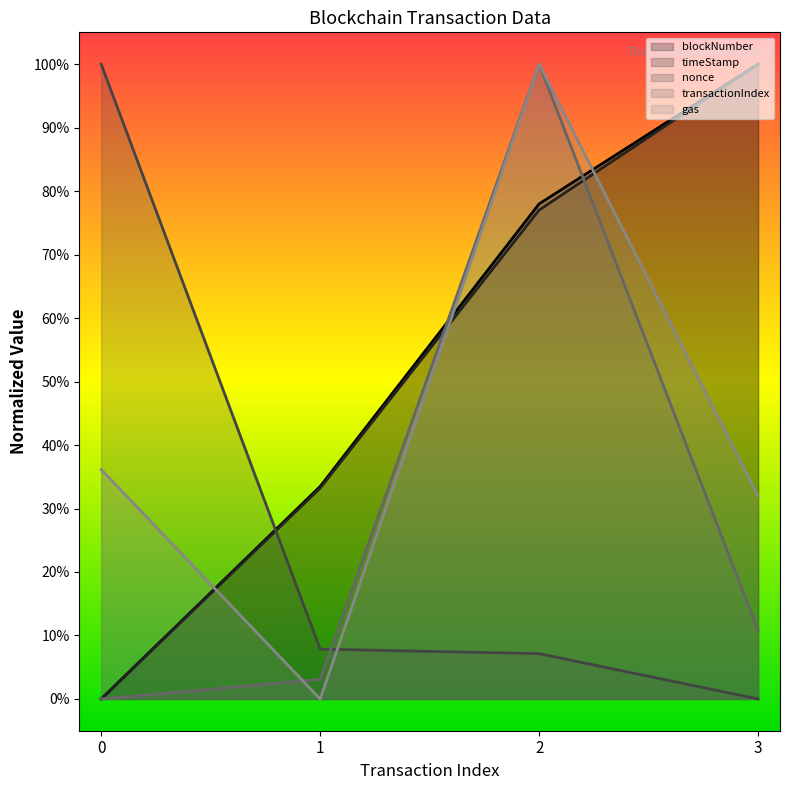

What is the spread (max minus min) of values at 2?

0.9